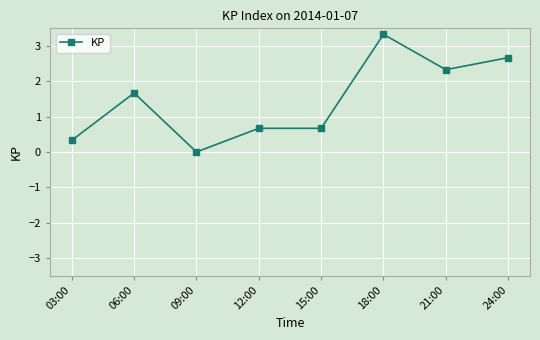

Reading left to right, list all the values displayed in this chart.

03:00=0.3	06:00=1.7	09:00=0.0	12:00=0.7	15:00=0.7	18:00=3.3	21:00=2.3	24:00=2.7